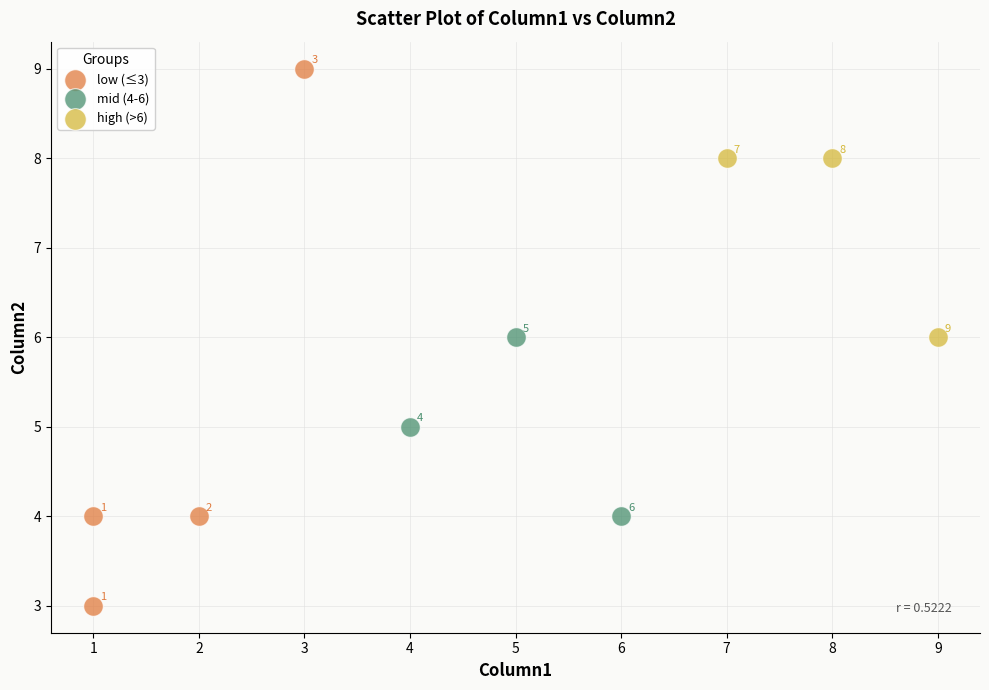

Which series has the largest Y range (max minus min)?

low (≤3)